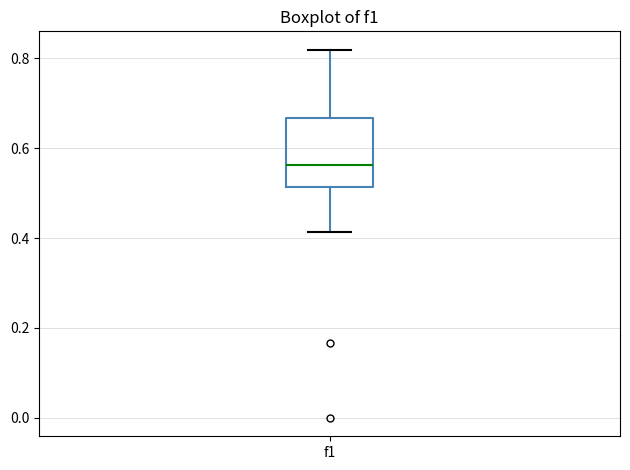

Where is the lower edge of the box for f1 on the y-axis? The values are not printed on the chart, so give them approximately, as read against the axis.

0.52